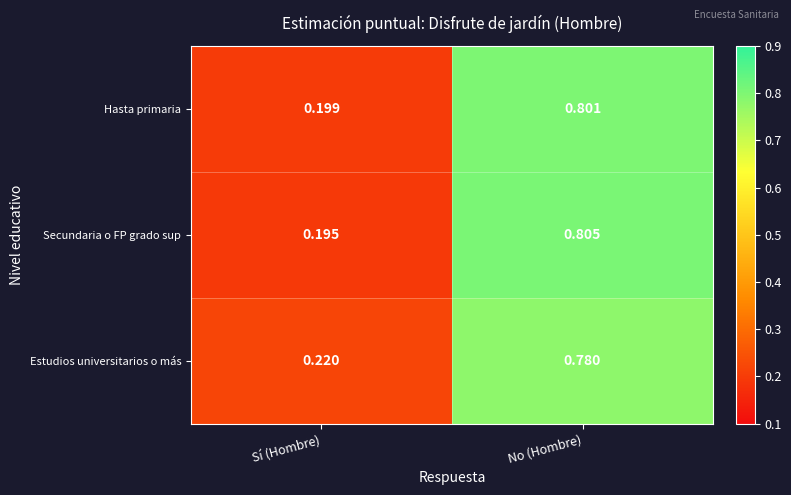

Which category has the lowest value across all series?

Sí (Hombre)